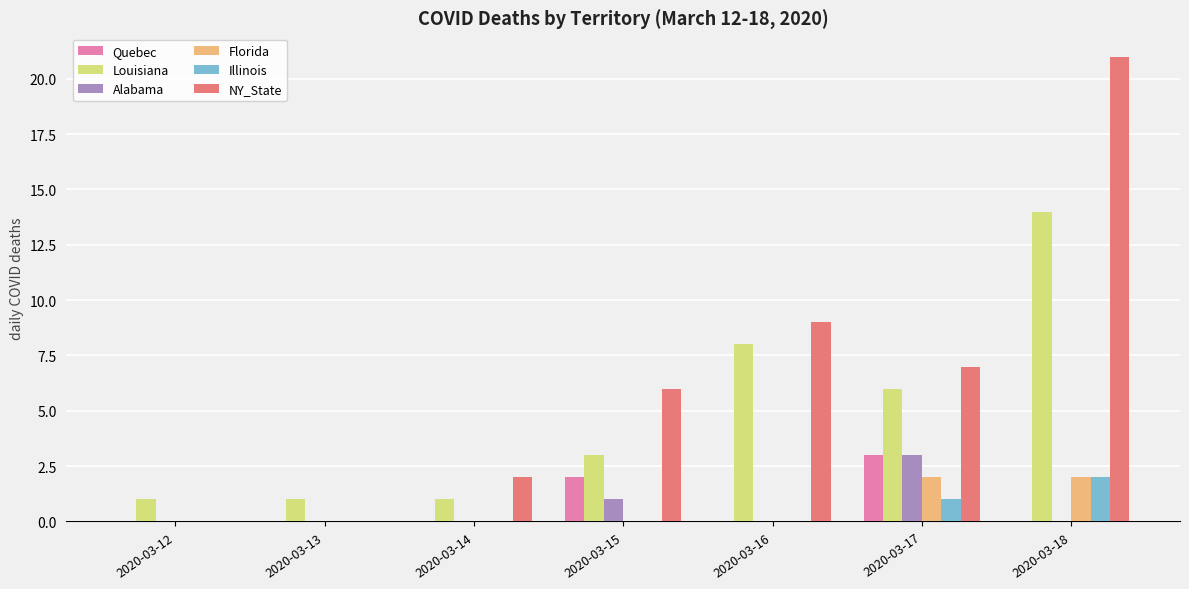

At which category is the sum across all series the highest?

2020-03-18